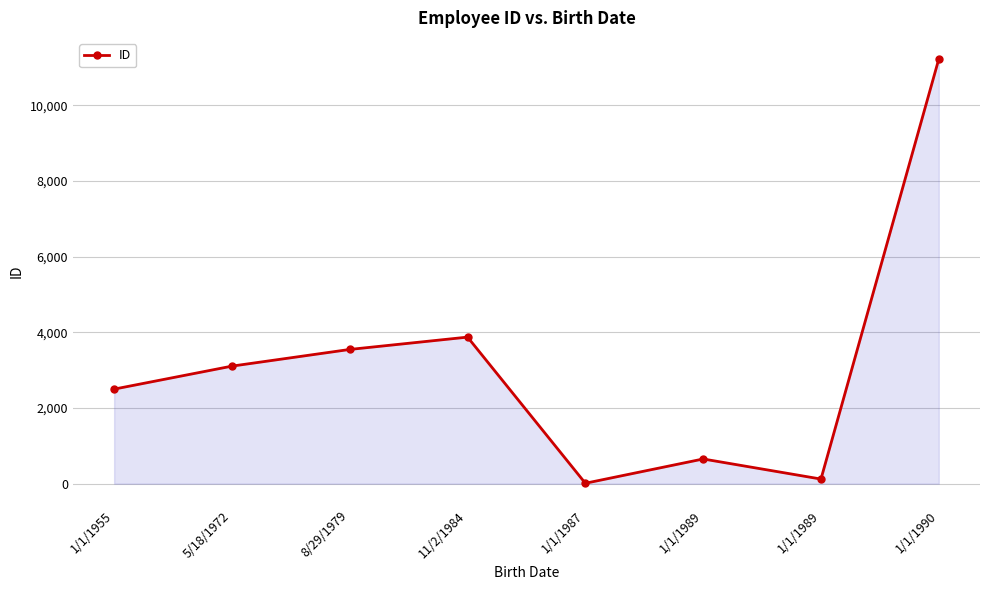

Approximately how many times larger is the value at 5/18/1972 compared to 1/1/1987?

259.1